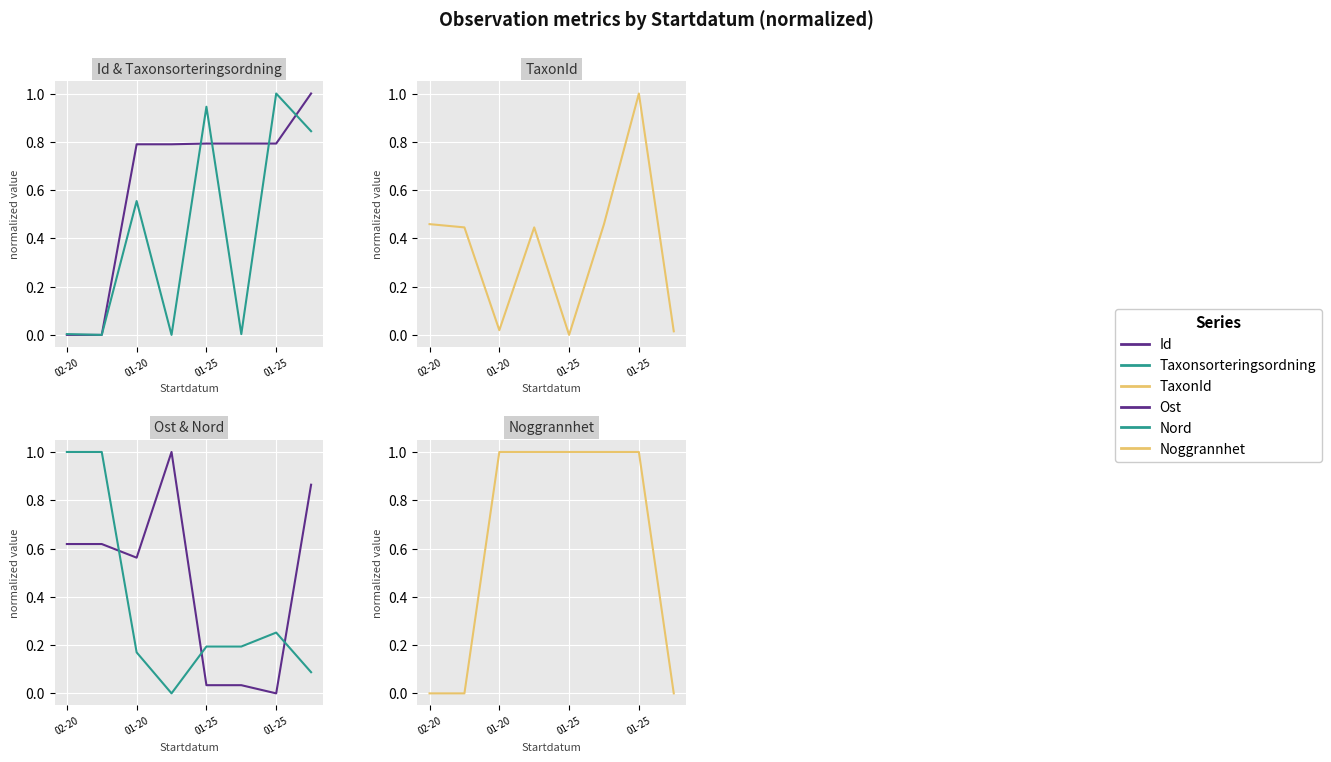

How many values in Ost are above zero?

7